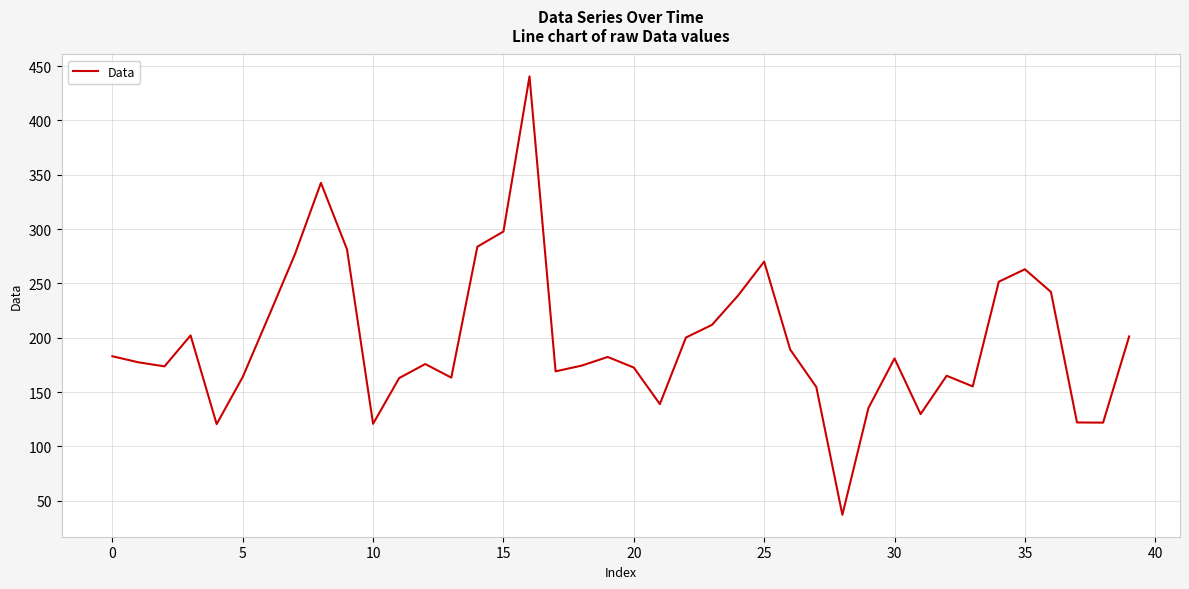

Does the chart display data point markers on the line(s)?

No